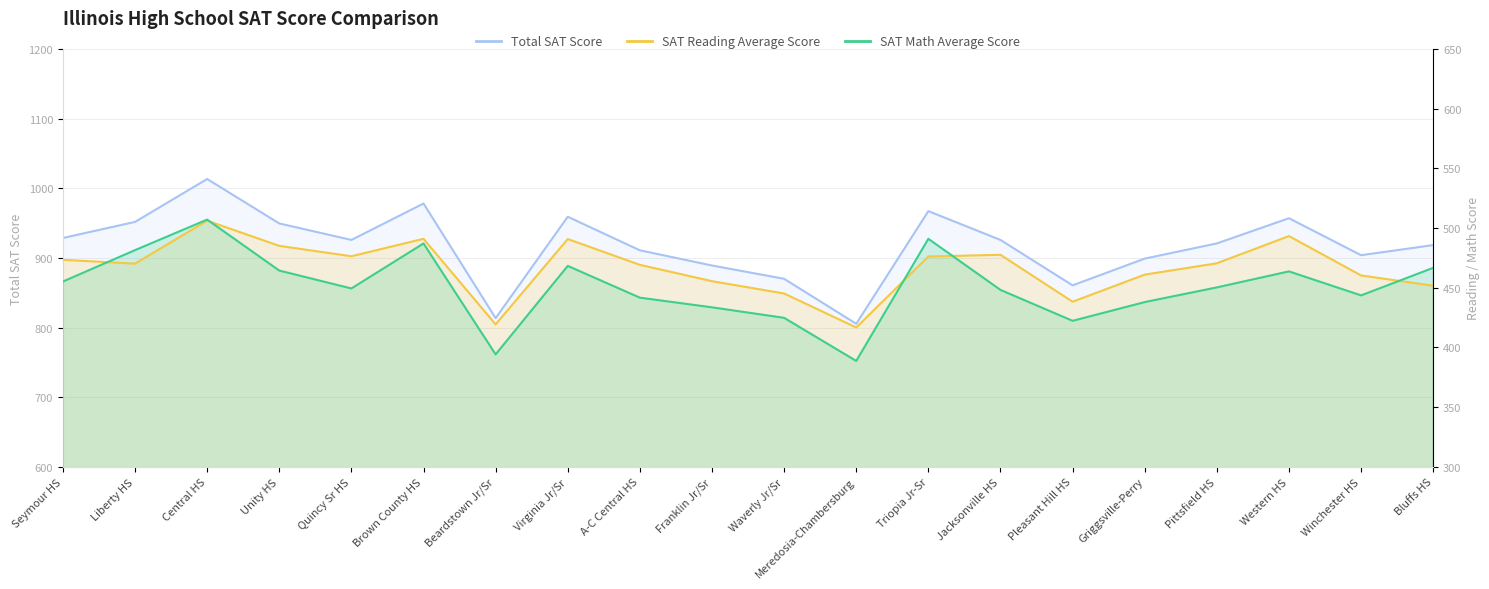

What is the value of the SAT Reading Average Score point at the 20th from the left?

451.7